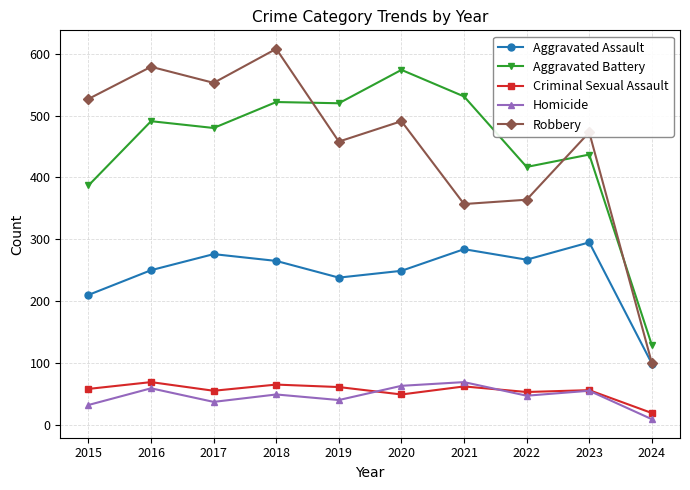

In Aggravated Assault, how many points are lower than both neighbors (excluding endpoints)?

2